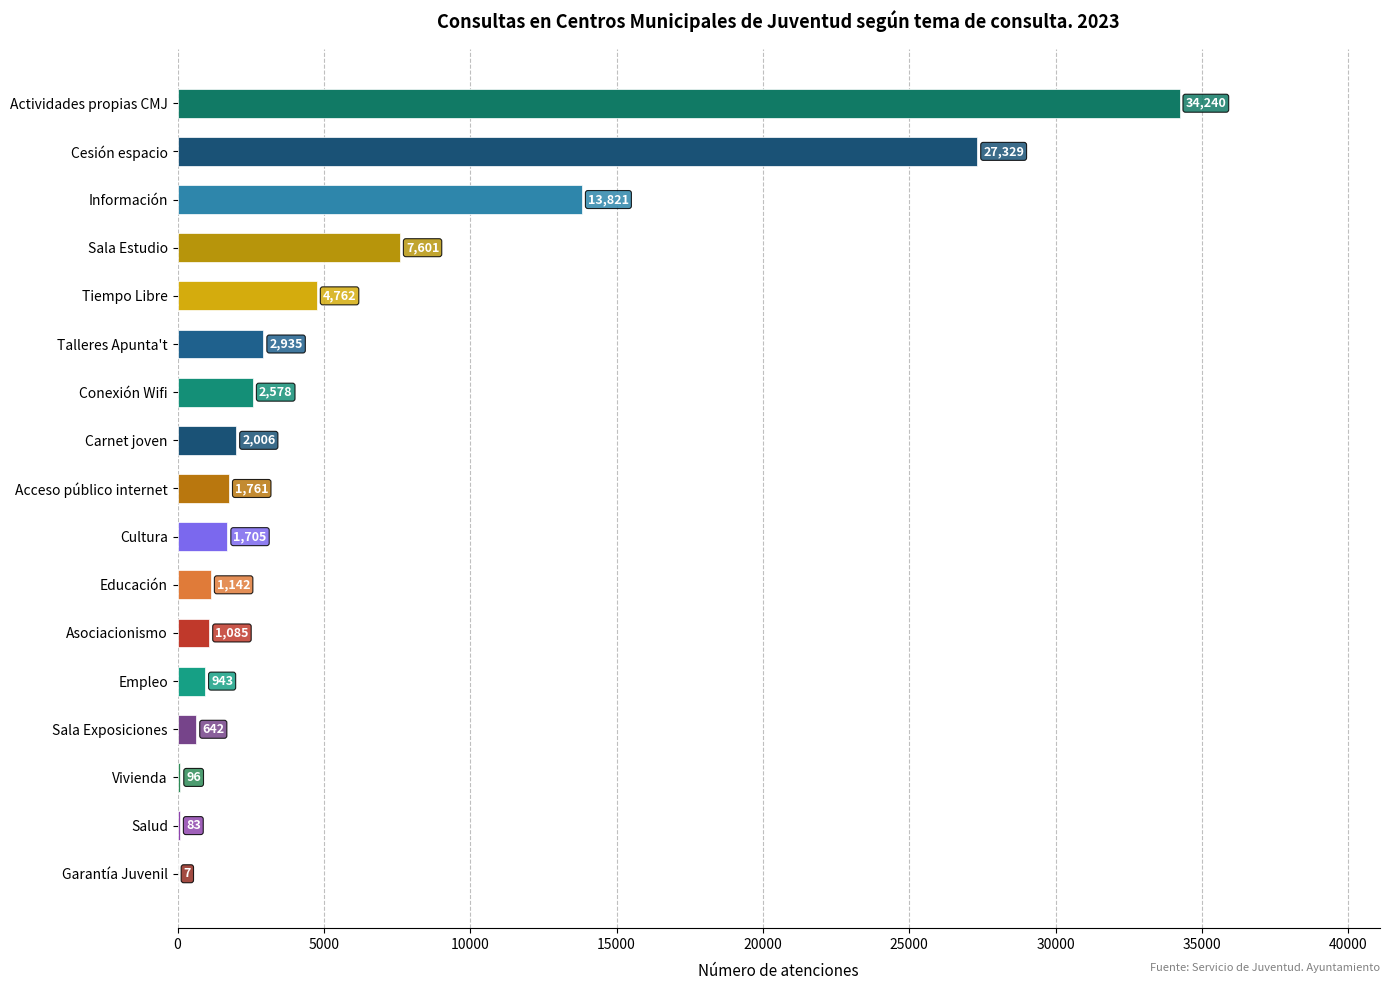

What is the sum of the values at Educación and Talleres Apunta't?

4077